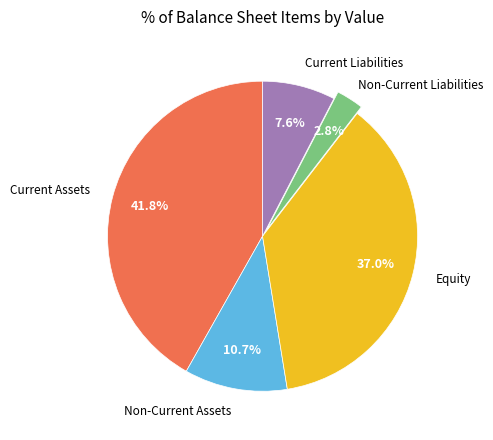

Does any single category account for the majority?

No